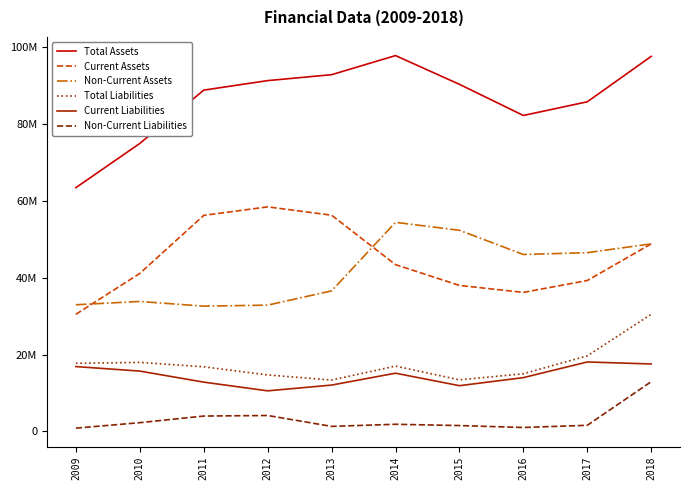

At which label is Total Assets closest to 80597392?

2016